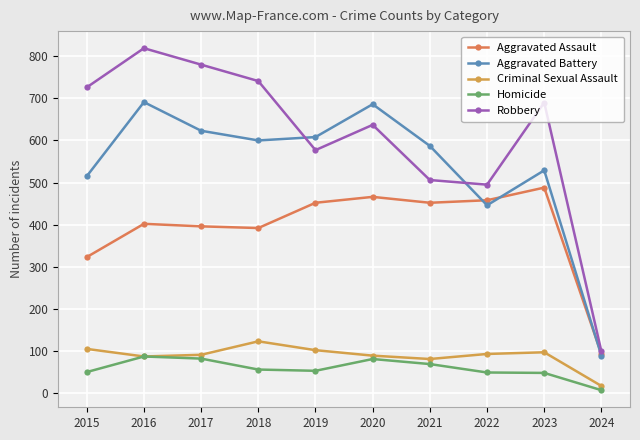

True or false: Criminal Sexual Assault has a value of 102 at 2019.

True